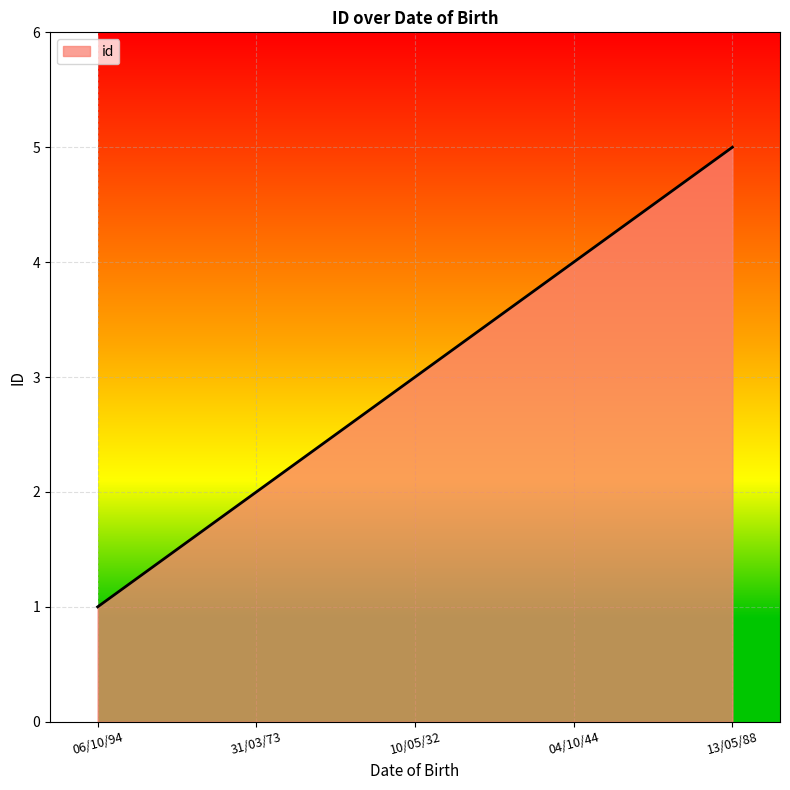

What is the average value?

3